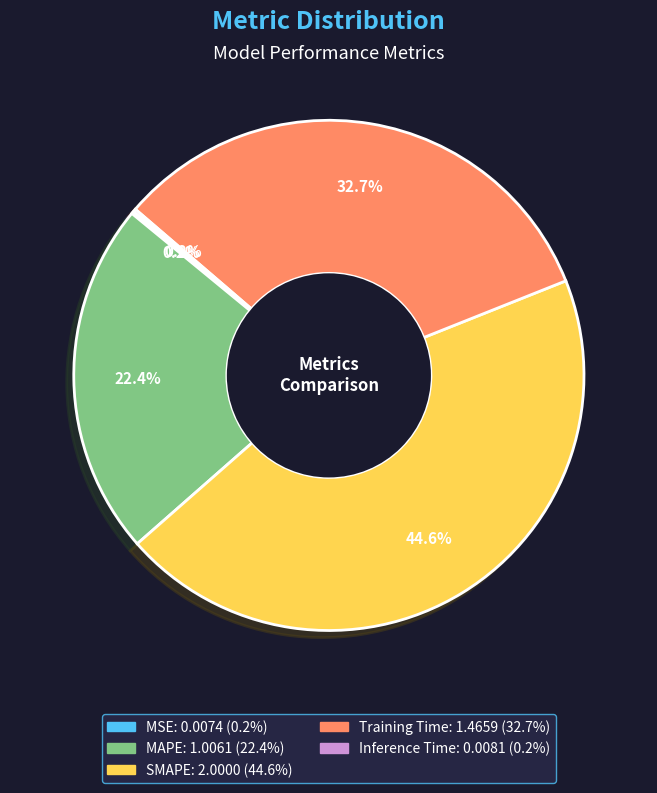

Which slice is the largest?

SMAPE